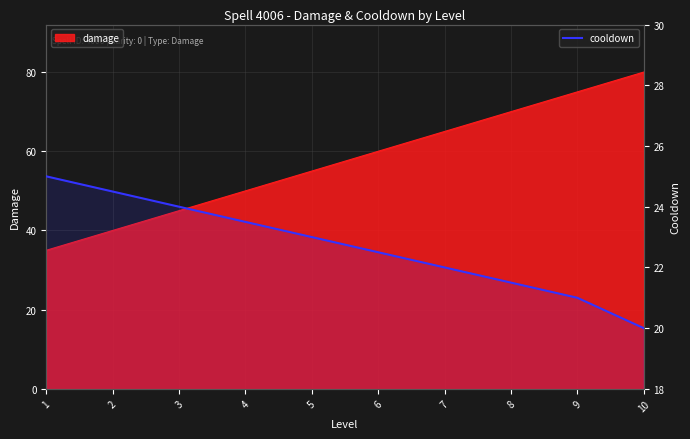

How many values are between 21 and 24?

7